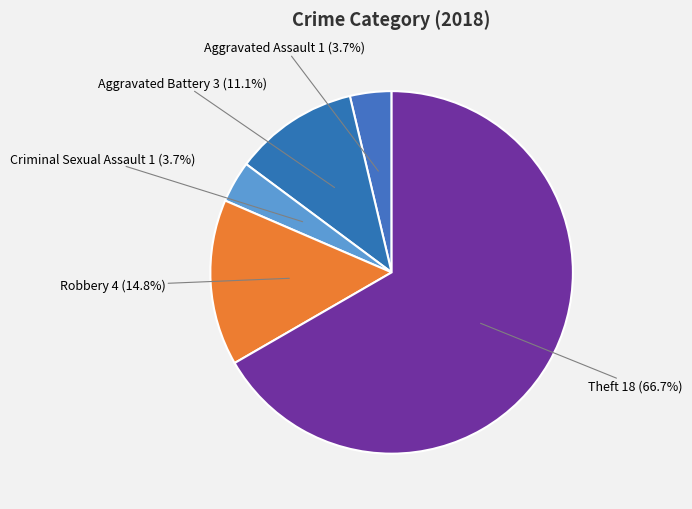

What is the ratio of the value at Aggravated Assault to the value at Aggravated Battery?

0.3